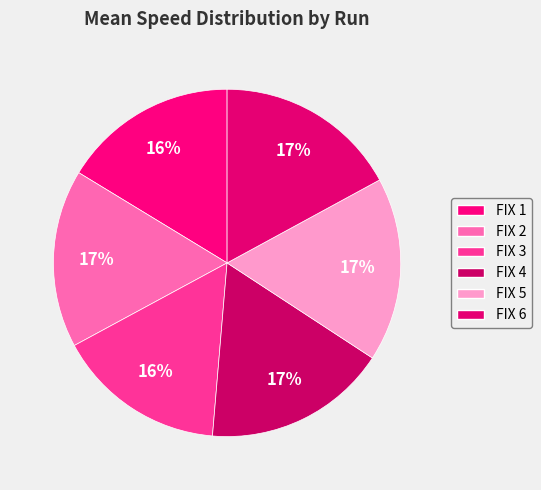

How many segments does this pie chart have?

6